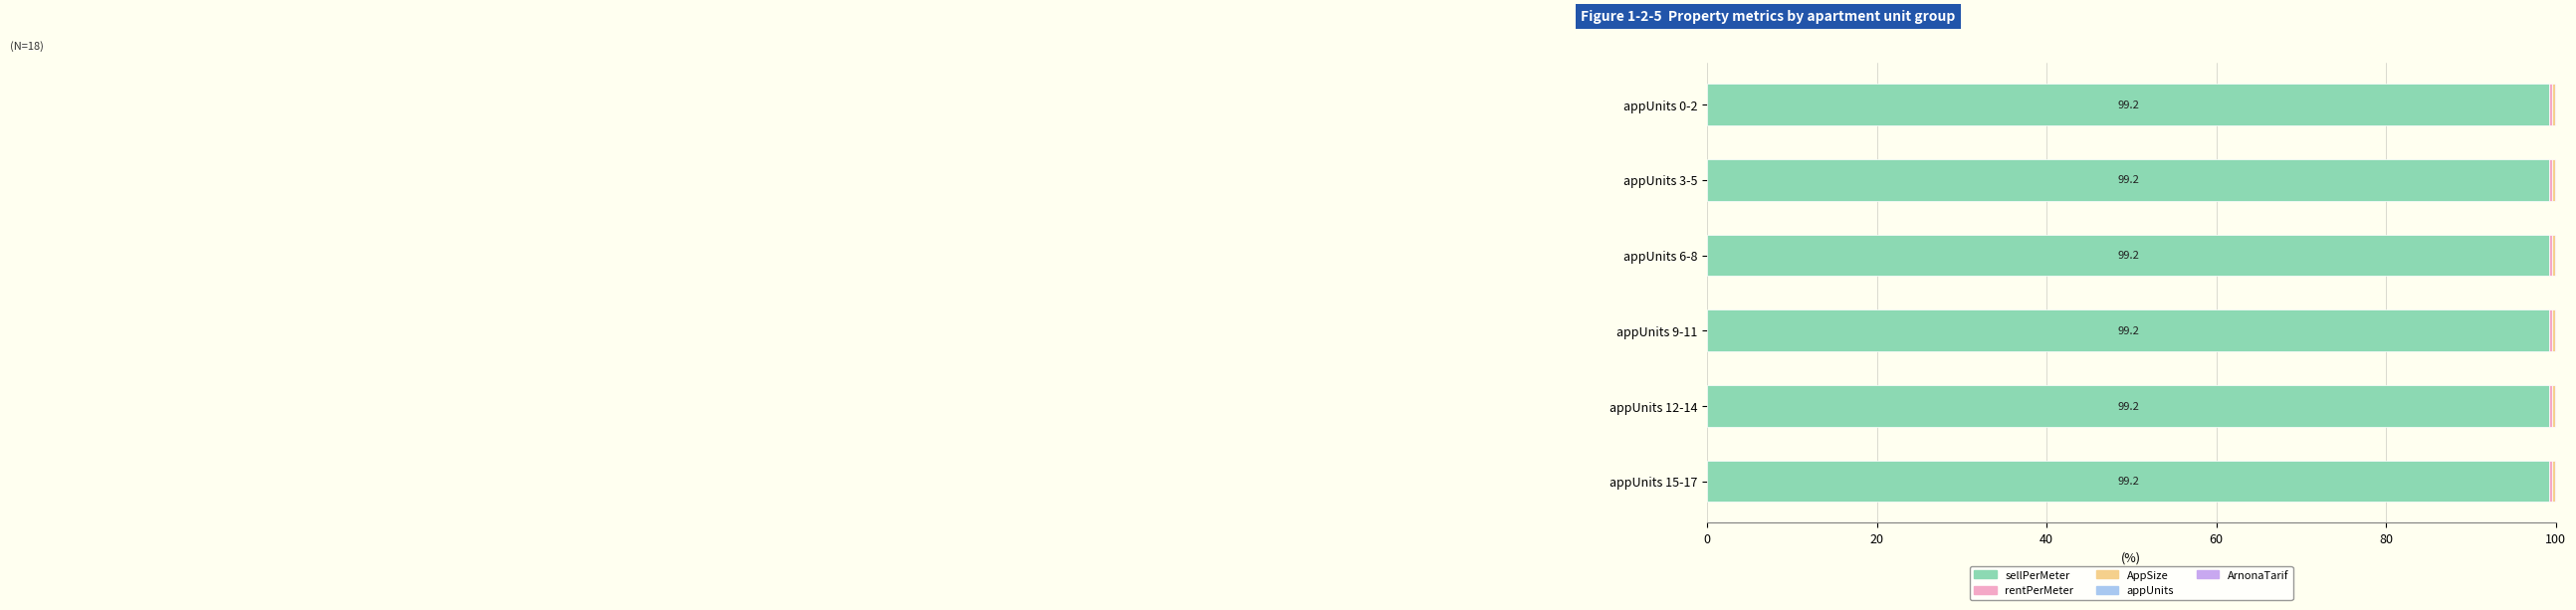

What is the maximum value for sellPerMeter?

99.2